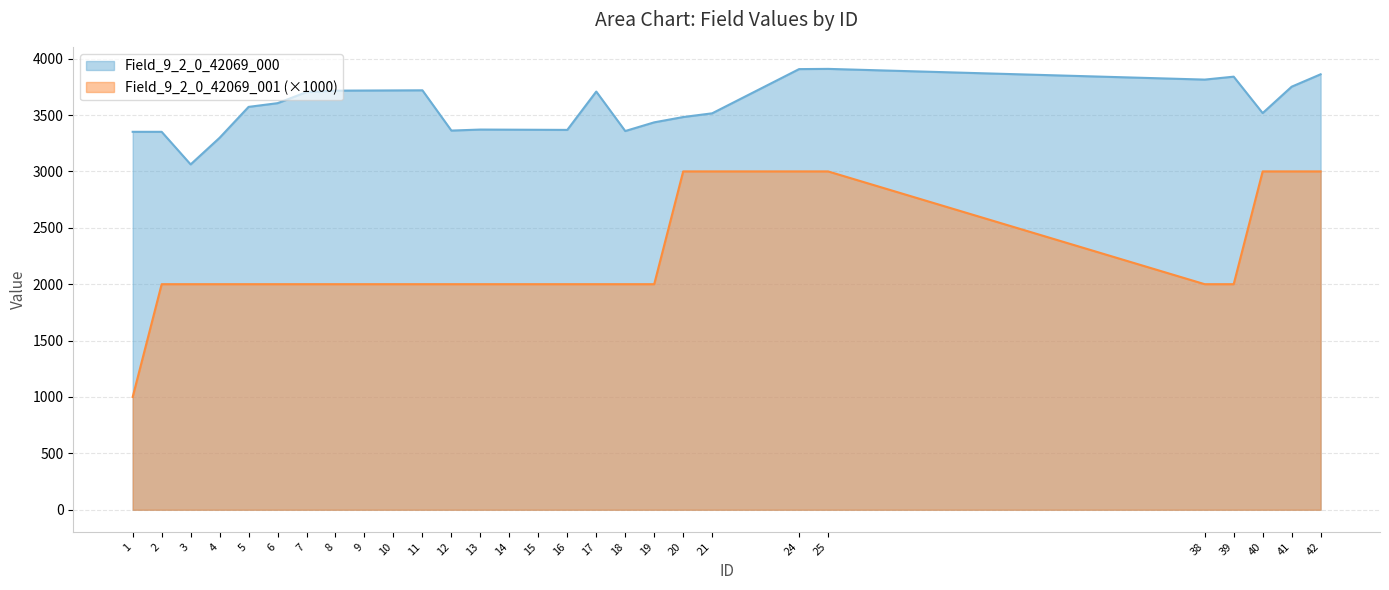

What is the difference between the maximum and minimum values in the Field_9_2_0_42069_000 series?

847